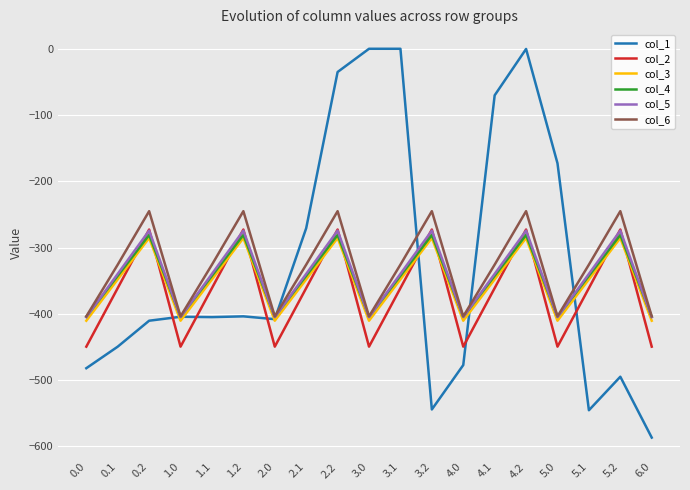

Between which two adjacent categories do col_3 and col_1 first intersect?

0.2 and 1.0